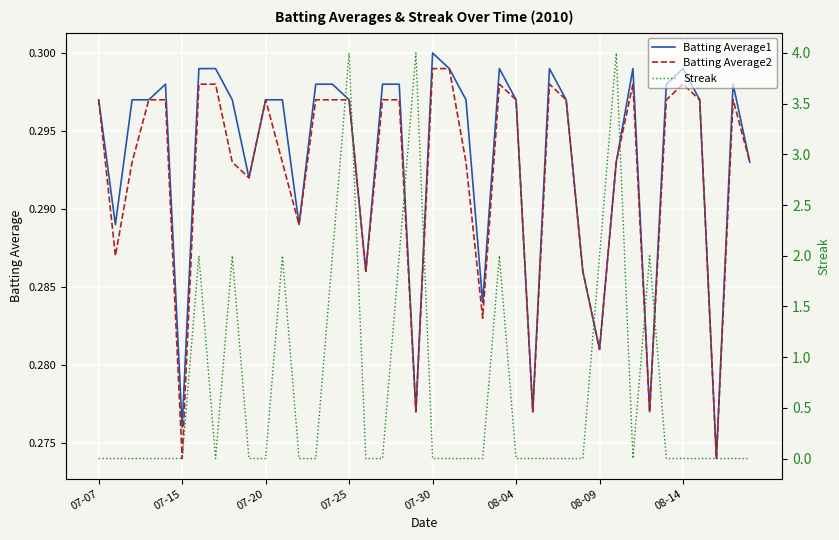

Reading left to right, what are all the values shown in this chart?

Batting Average1: 0.3	0.3	0.3	0.3	0.3	0.3	0.3	0.3	0.3	0.3	0.3	0.3	0.3	0.3	0.3	0.3	0.3	0.3	0.3	0.3	0.3	0.3	0.3	0.3	0.3	0.3	0.3	0.3	0.3	0.3	0.3	0.3	0.3	0.3	0.3	0.3	0.3	0.3	0.3	0.3
Batting Average2: 0.3	0.3	0.3	0.3	0.3	0.3	0.3	0.3	0.3	0.3	0.3	0.3	0.3	0.3	0.3	0.3	0.3	0.3	0.3	0.3	0.3	0.3	0.3	0.3	0.3	0.3	0.3	0.3	0.3	0.3	0.3	0.3	0.3	0.3	0.3	0.3	0.3	0.3	0.3	0.3
Streak: 0.0	0.0	0.0	0.0	0.0	0.0	2.0	0.0	2.0	0.0	0.0	2.0	0.0	0.0	2.0	4.0	0.0	0.0	2.0	4.0	0.0	0.0	0.0	0.0	2.0	0.0	0.0	0.0	0.0	0.0	2.0	4.0	0.0	2.0	0.0	0.0	0.0	0.0	0.0	0.0